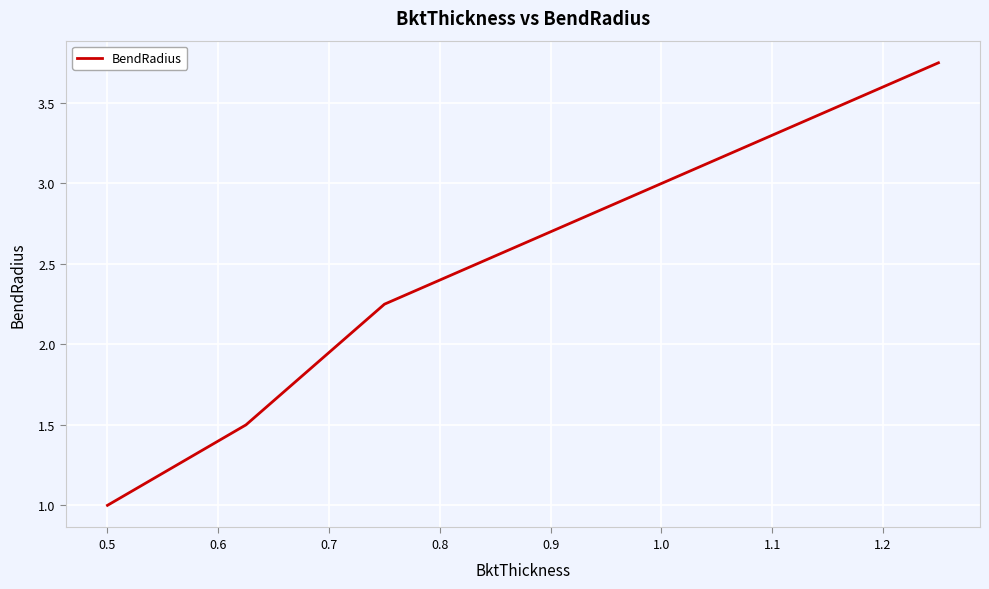

What is the difference between the second highest and second lowest values?

1.5